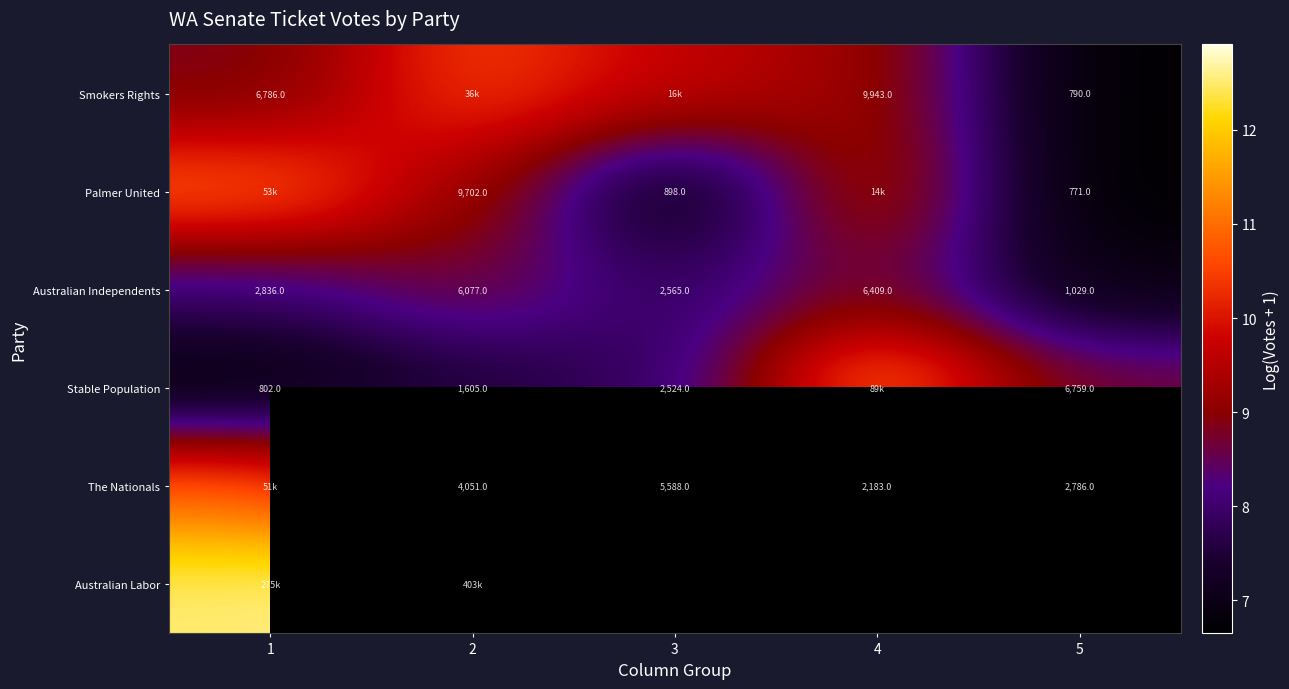

Is the value of Stable Population at 3 greater than the value of Smokers Rights at 4?

No